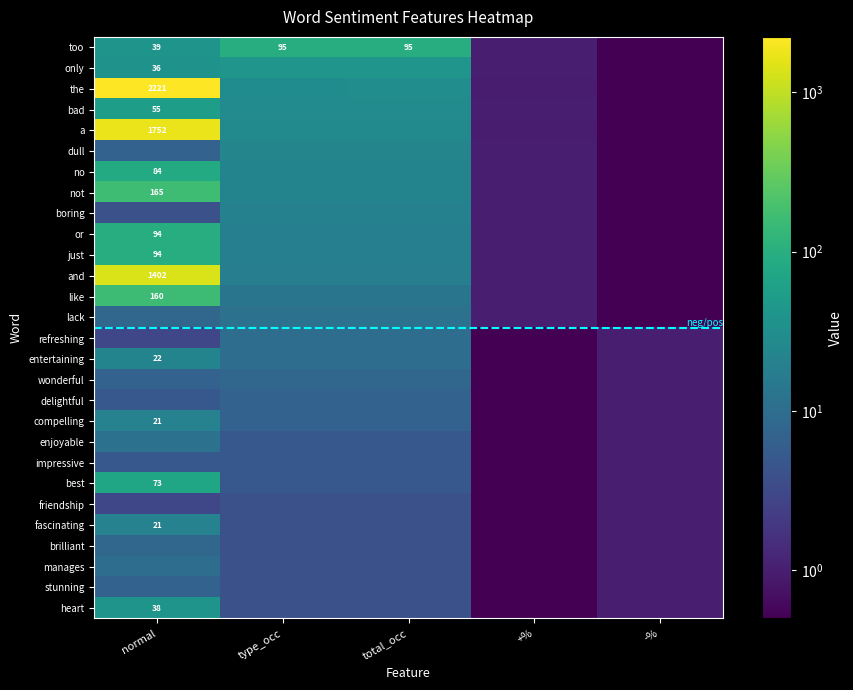

Which series has the widest spread of values?

the